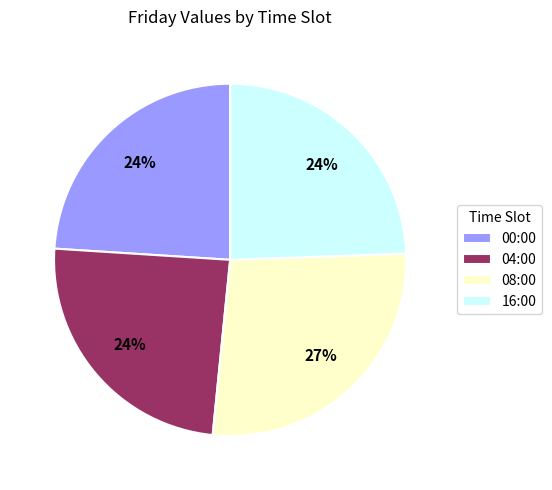

To the nearest percent, what percentage of the pie is 00:00?

24%